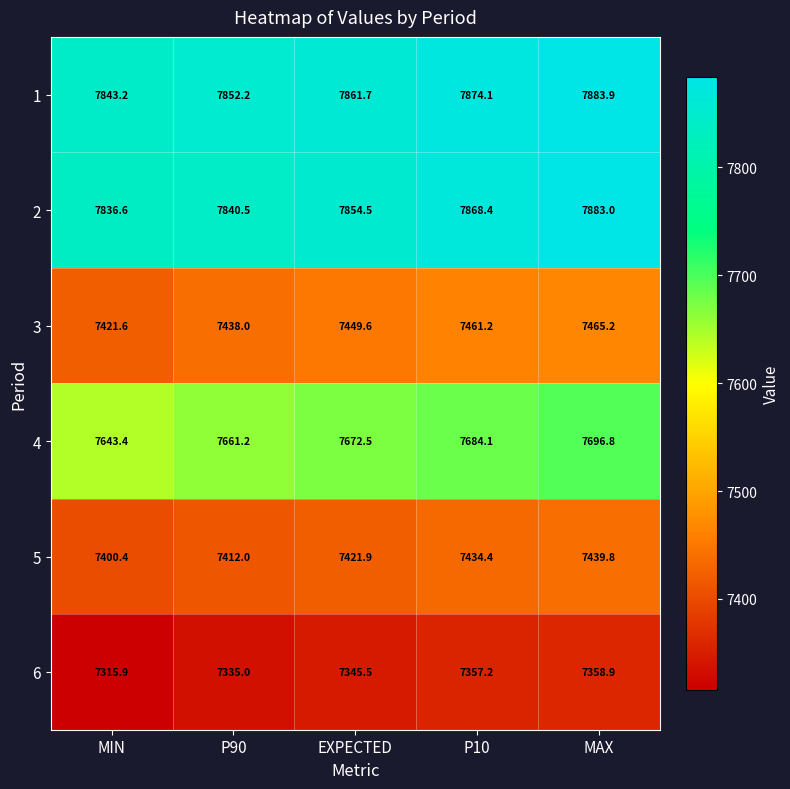

At which category is the sum across all series the highest?

MAX